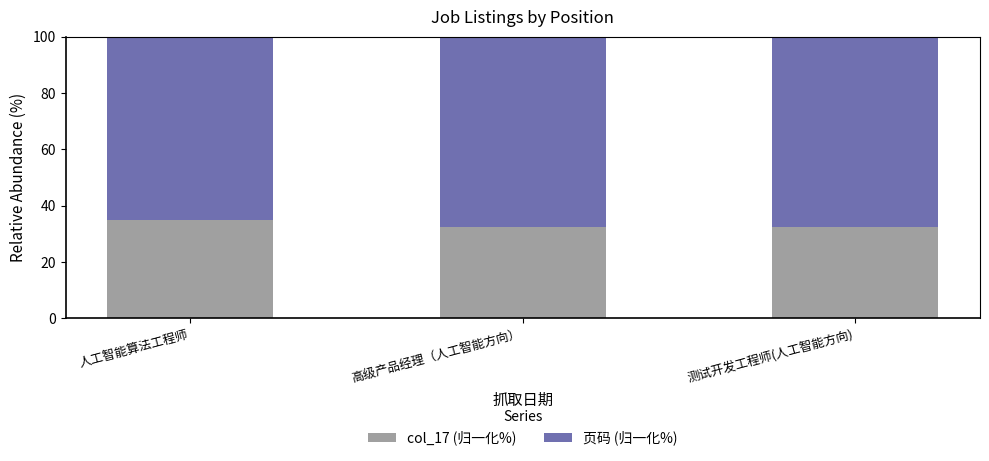

What is the difference between the col_17 (归一化%) values at 测试开发工程师(人工智能方向) and 人工智能算法工程师?

2.6